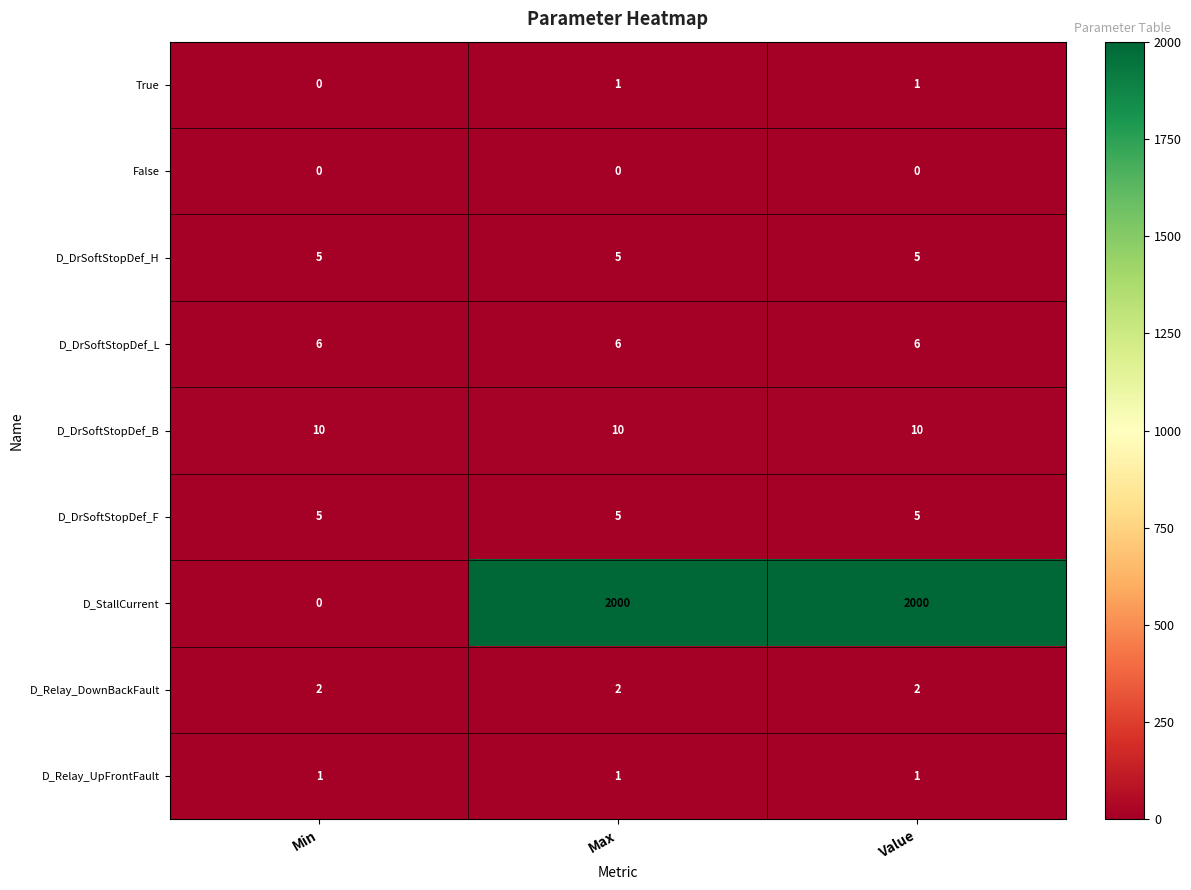

How many distinct data groups are displayed?

9